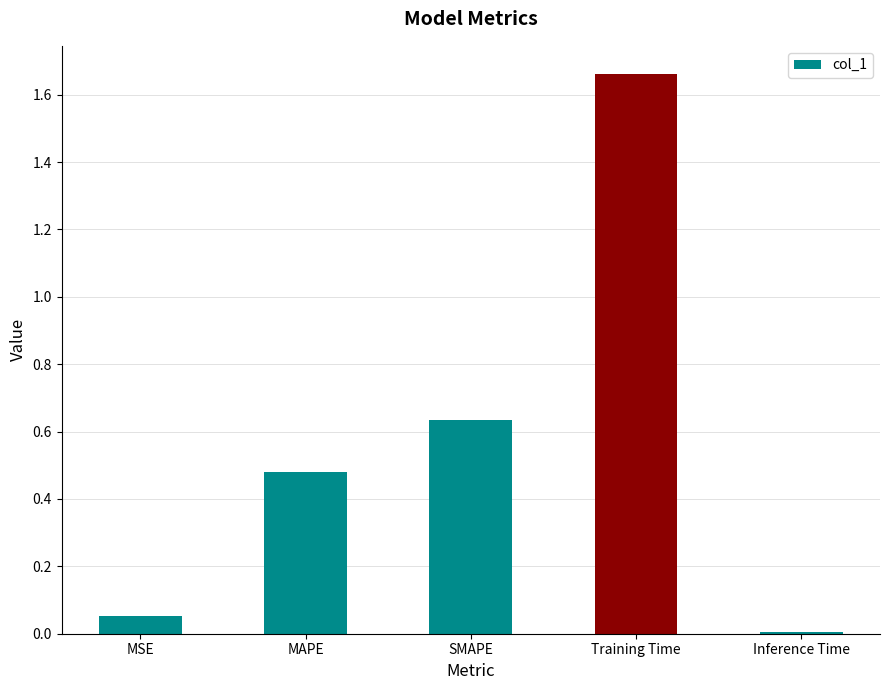

Which label corresponds to the largest value in the chart?

Training Time